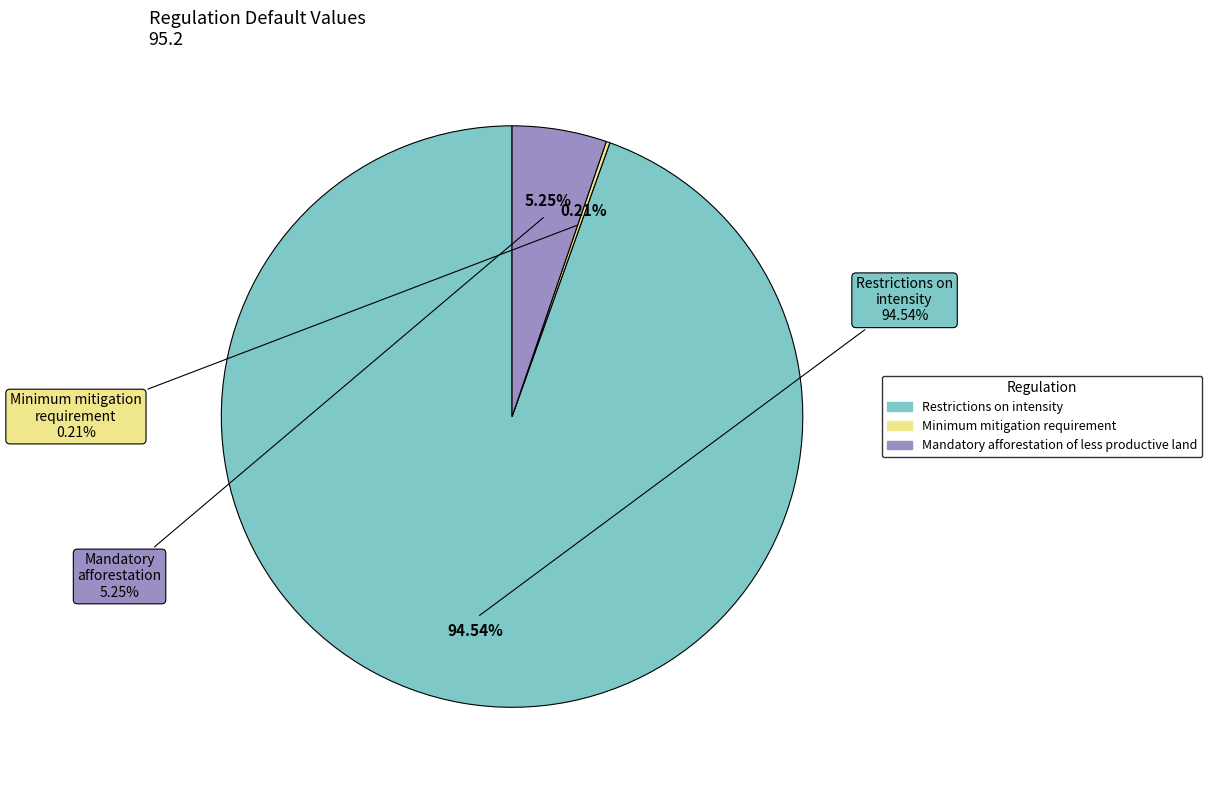

Count the number of slices in the pie.

3